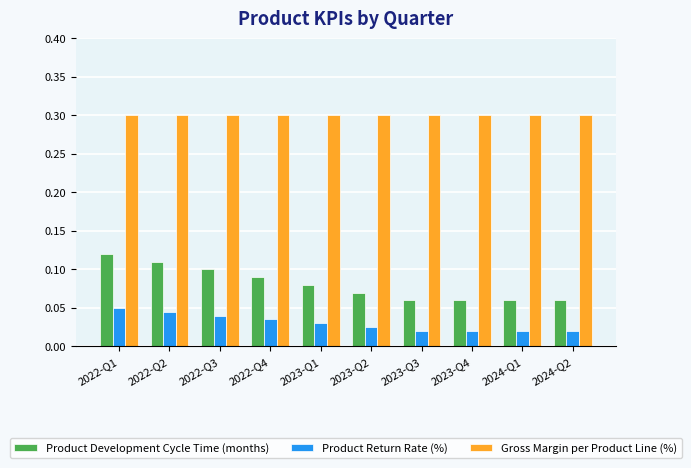

Is it true that Product Development Cycle Time (months) equals 0.1 at 2024-Q2?

True